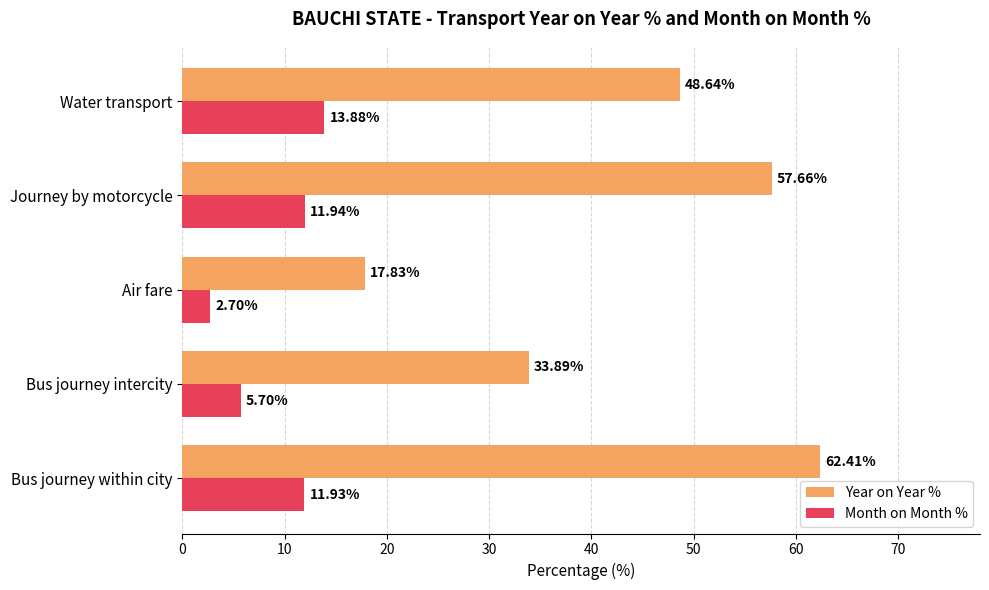

Between Journey by motorcycle and Water transport, which series saw the biggest shift?

Year on Year %